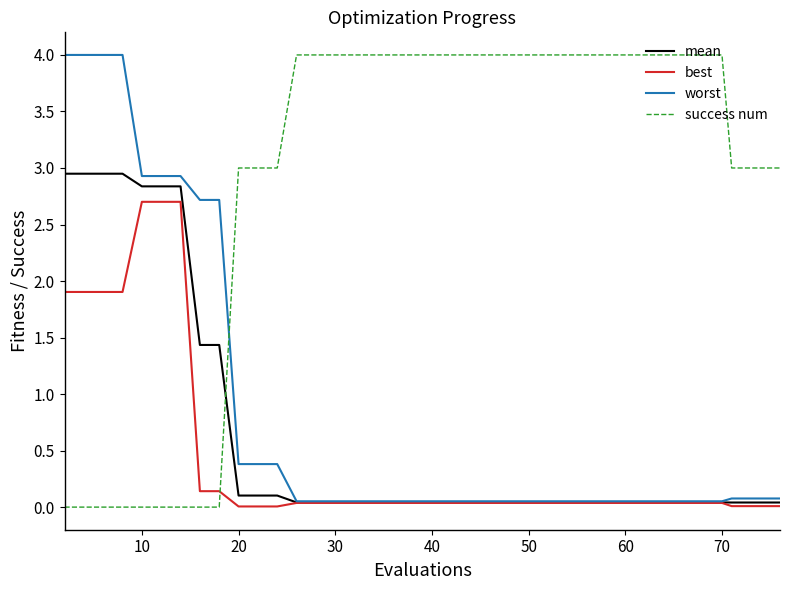

Which series has the largest total across all categories?

success num